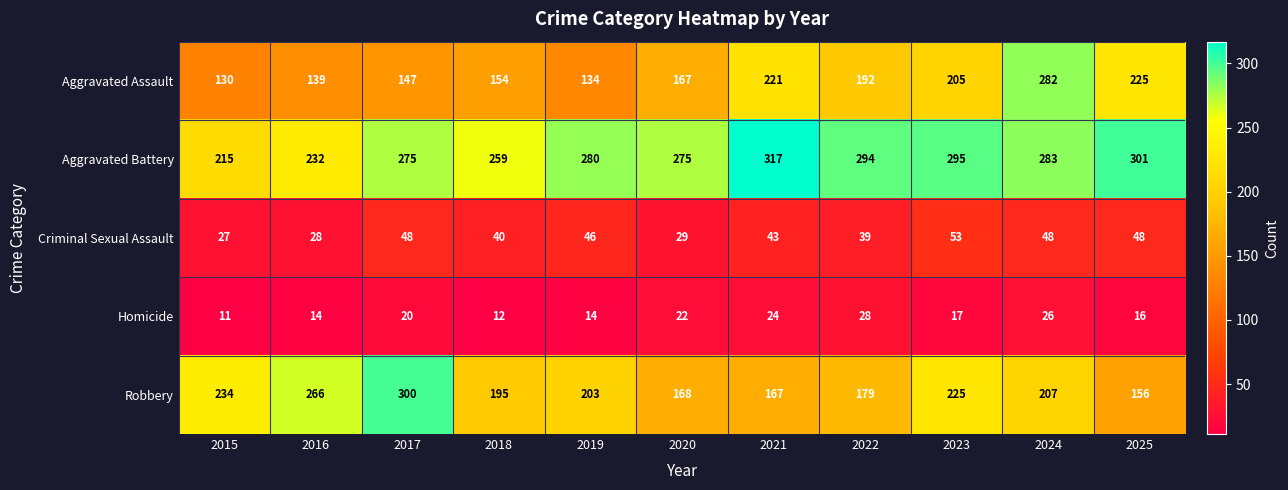

How many data points does each series have?

11